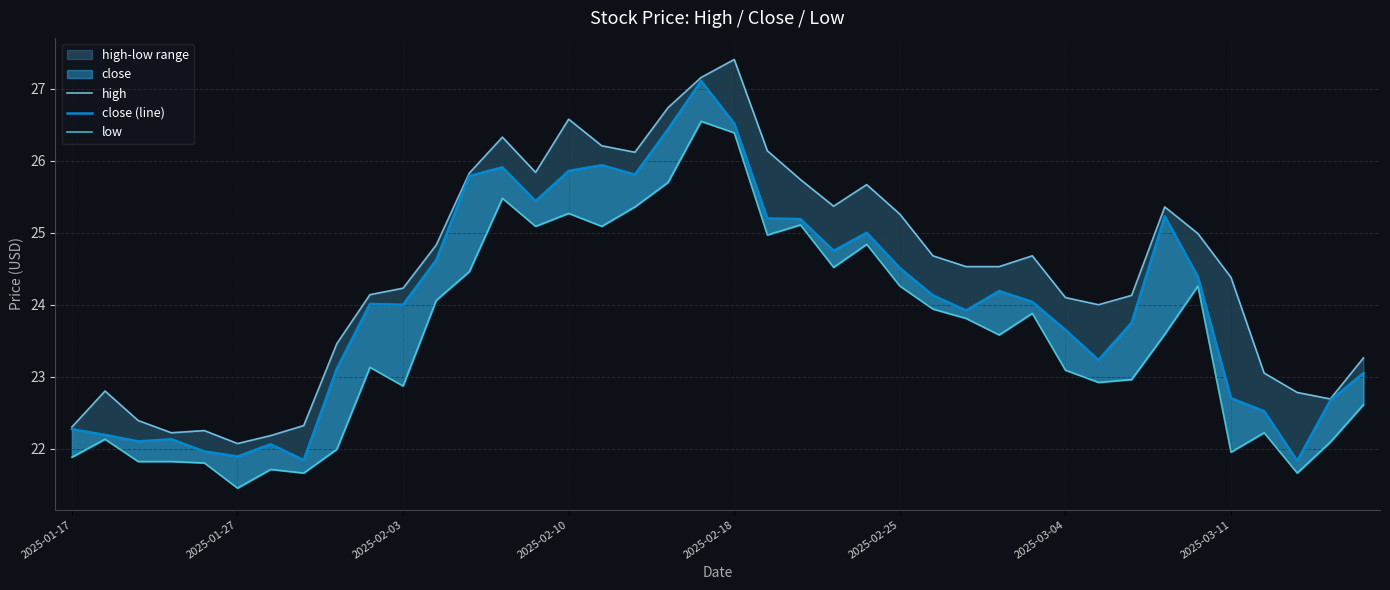

What is the difference between the low values at 26 and 2025-03-11?

2.3